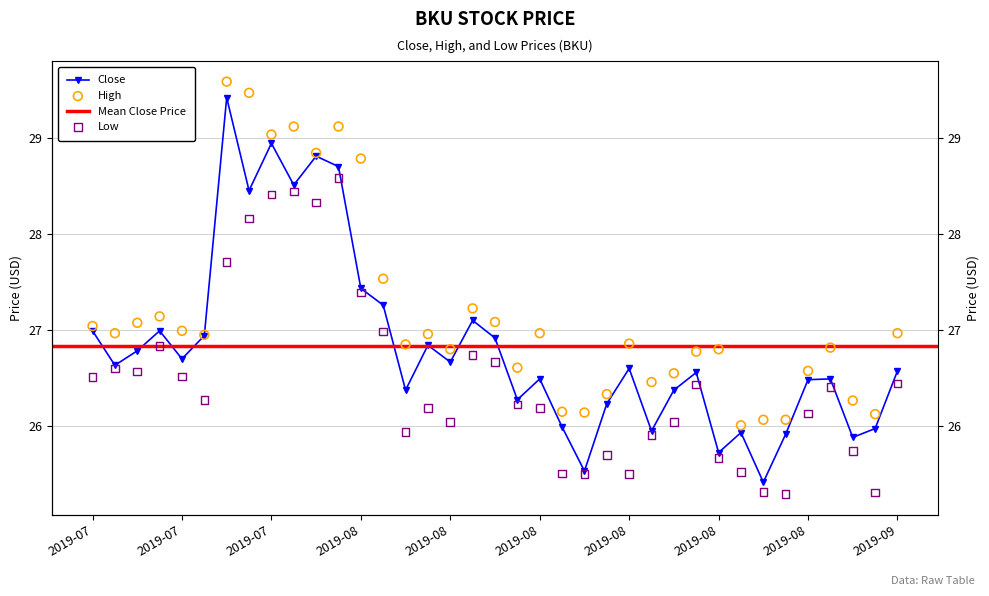

Which series has the widest spread of Y values?

Close